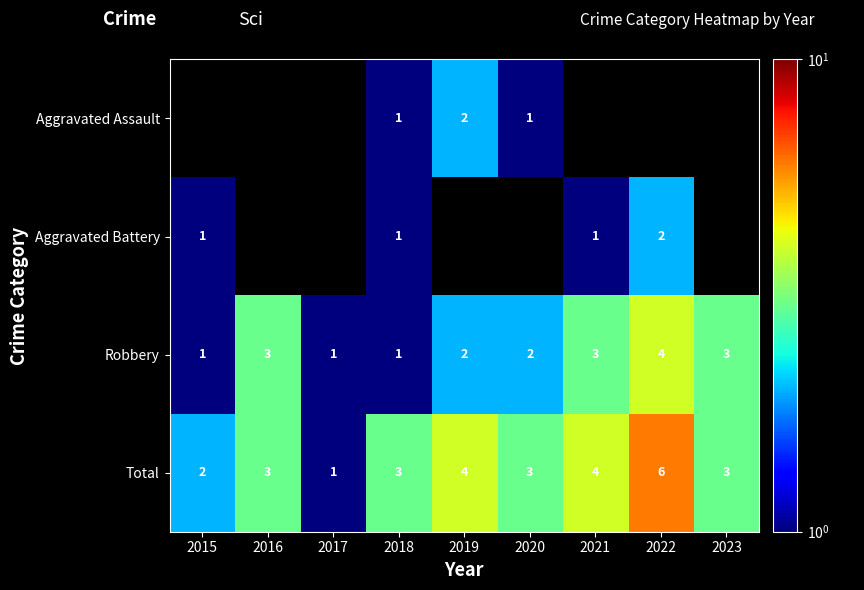

Which category has the highest value in the Robbery series?

2022